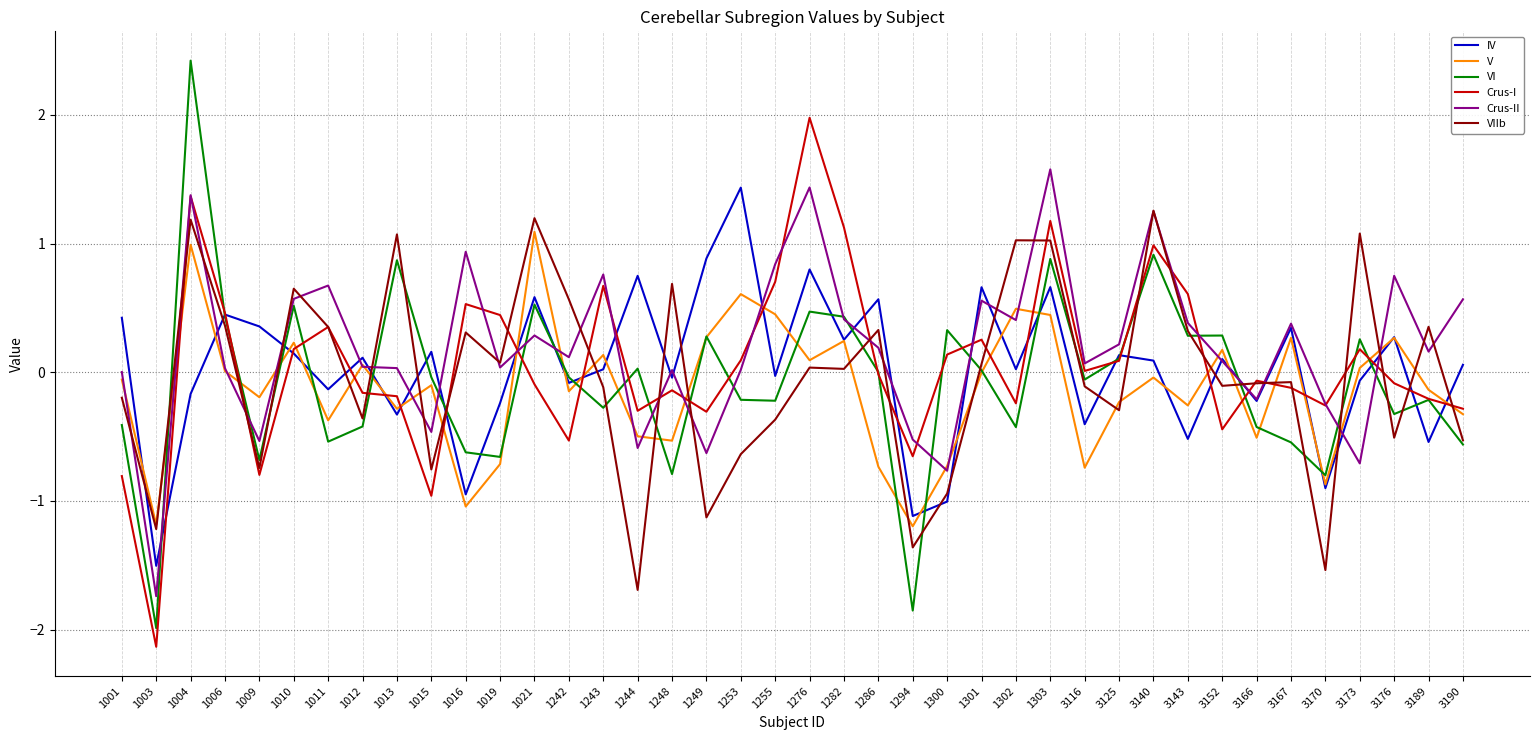

Is the value of VIIb at 1006 greater than the value of Crus-II at 1010?

No